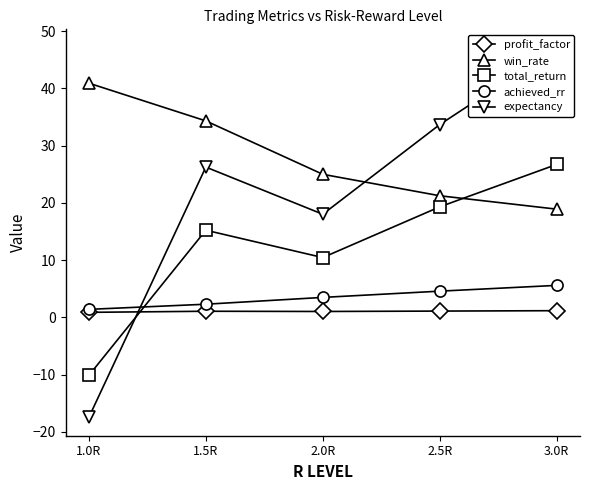

At how many categories does at least one series exceed -14?

5